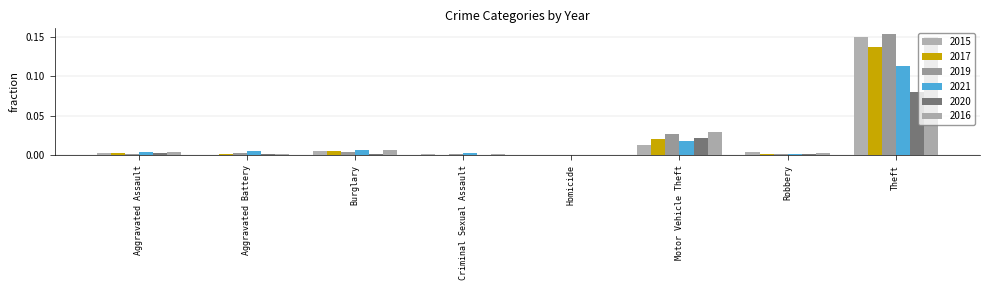

How many groups of bars are there?

8